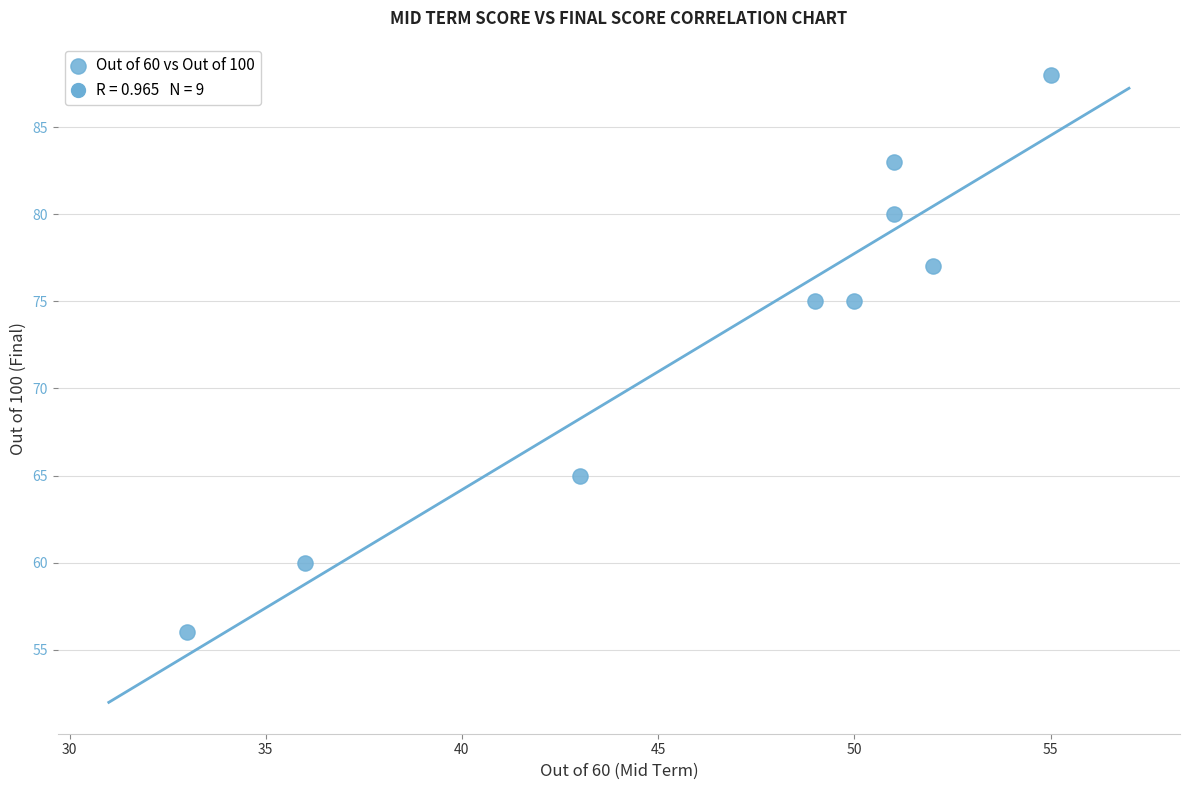

What is the average Y value?

73